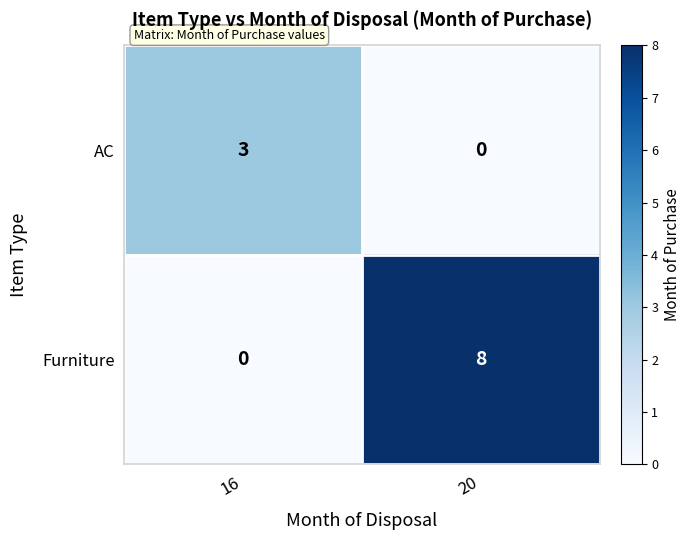

What is the difference between the maximum and minimum values in the Furniture series?

8